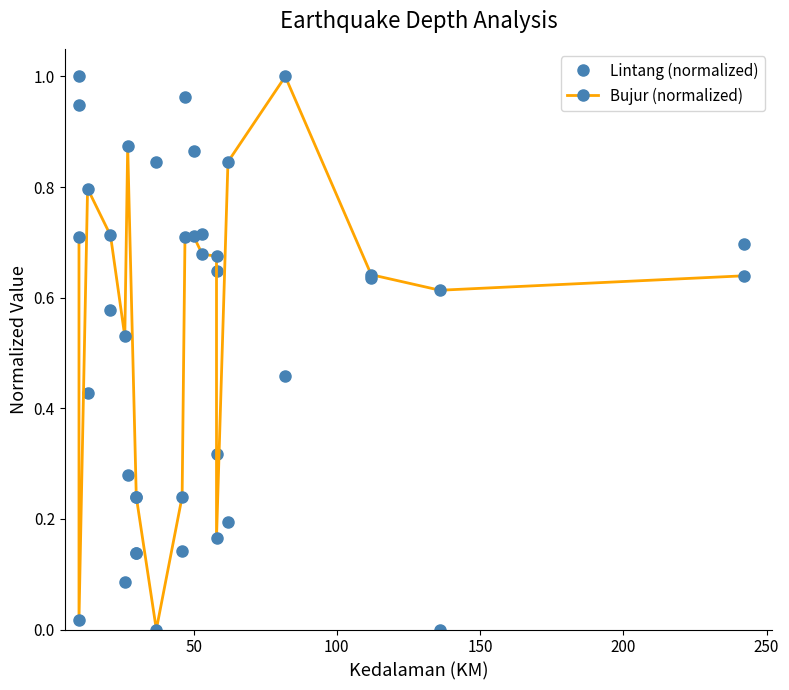

What is the value of the Lintang (normalized) point at the 20th from the left?

0.7